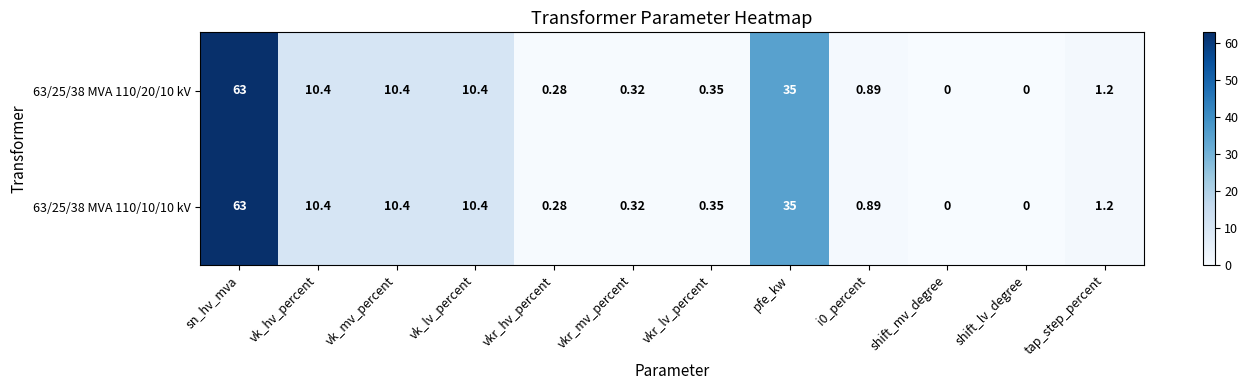

At which category is the sum across all series the highest?

sn_hv_mva